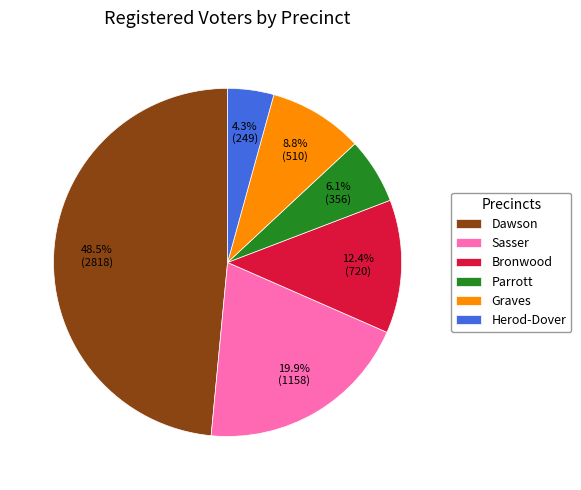

How many segments does this pie chart have?

6